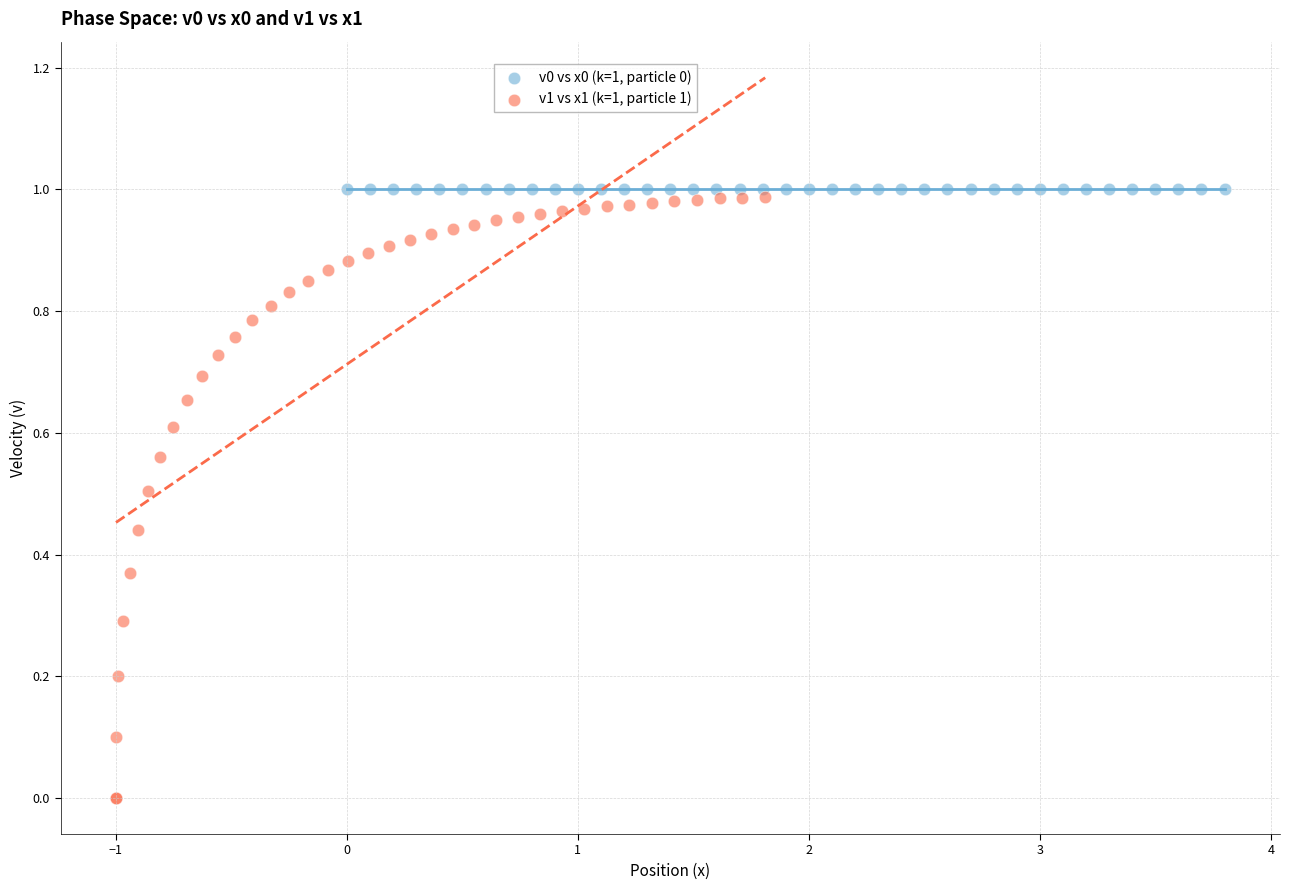

Which series contains the lowest Y value?

v1 vs x1 (k=1, particle 1)